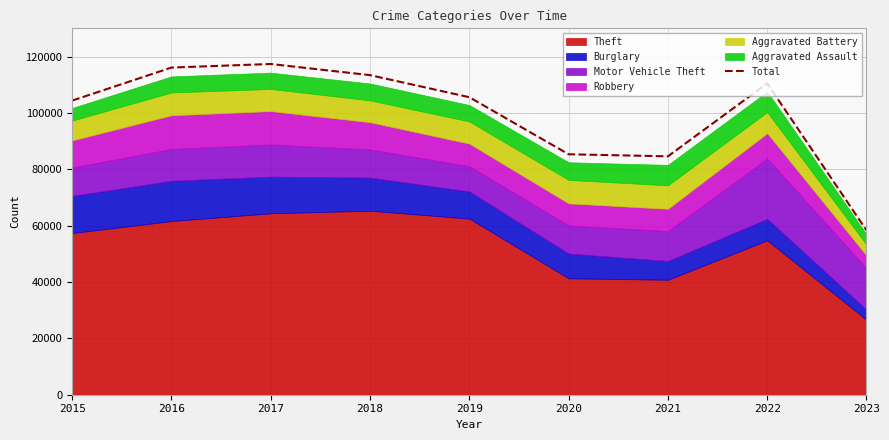

What is the minimum value shown in the chart?

58326